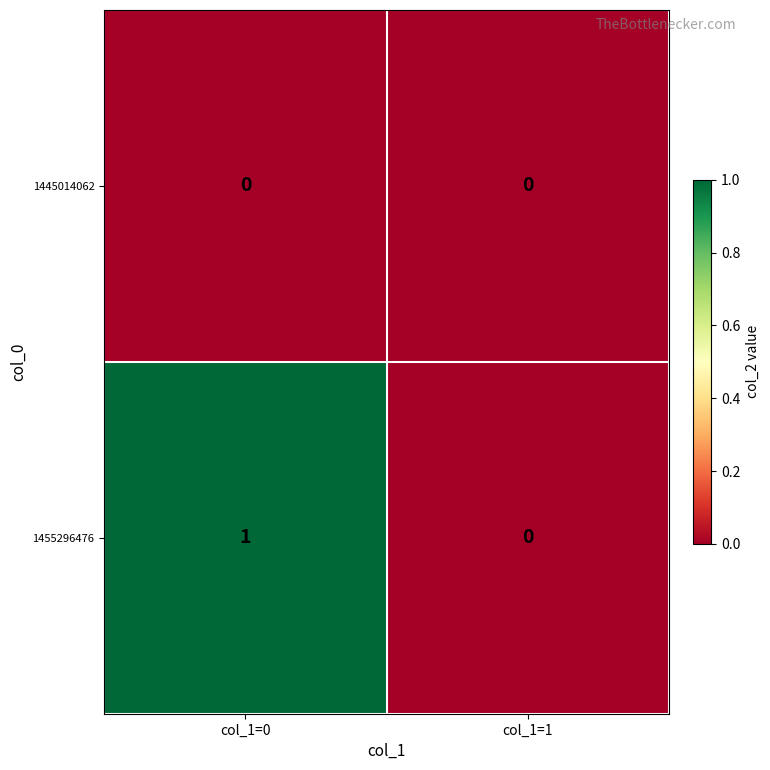

What is the maximum value shown in the chart?

1